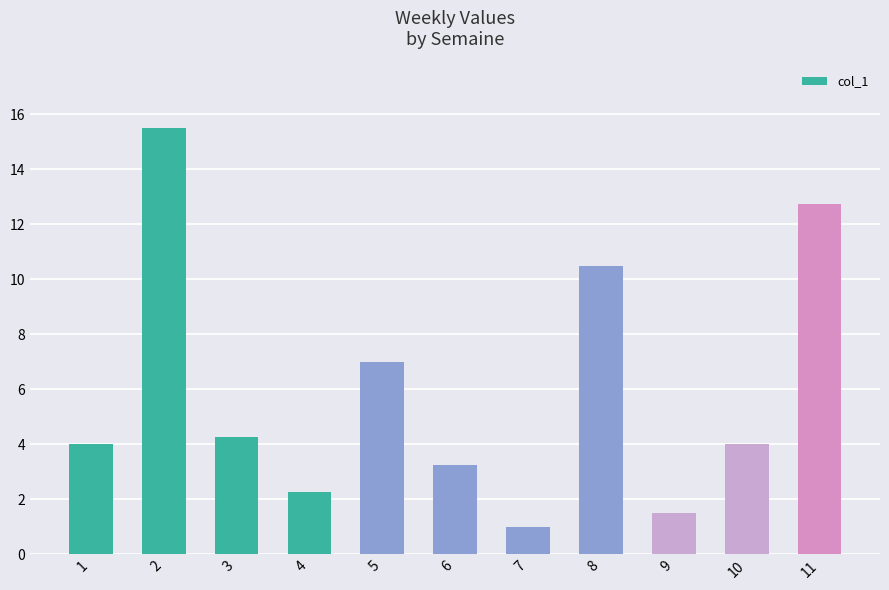

At which category does the chart reach its minimum across all series?

7